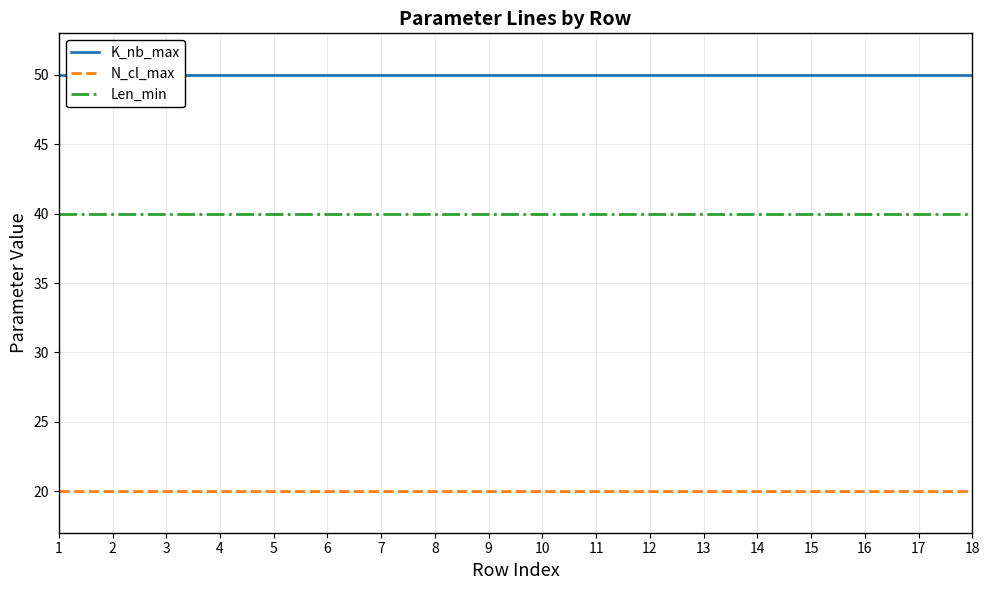

List the series in order of their peak value, highest first.

K_nb_max, Len_min, N_cl_max